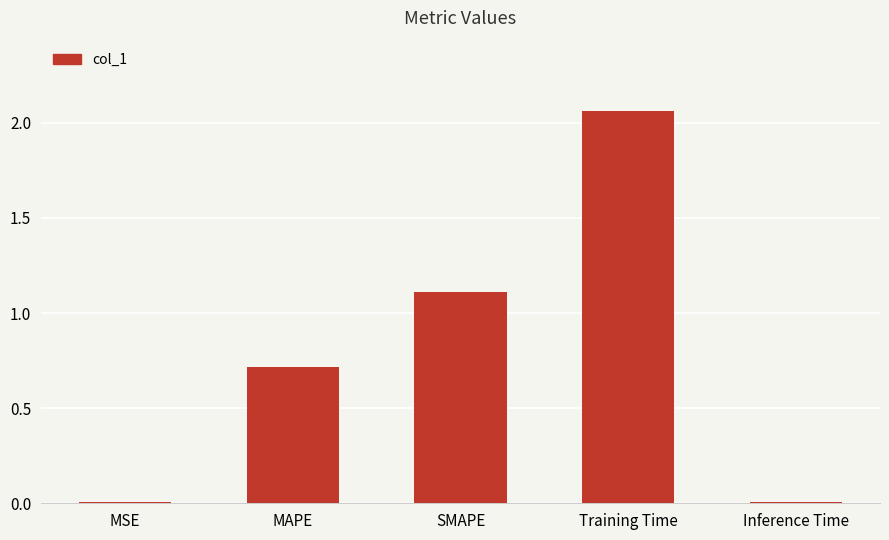

Read the value at MAPE.

0.7